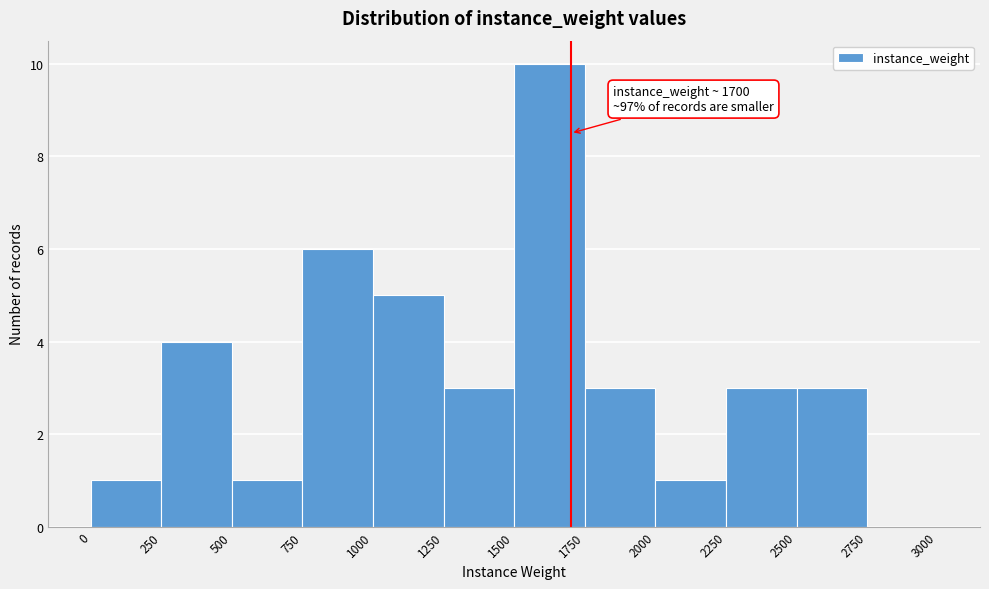

Over which range of the x-axis is the bar tallest?

1500 to 1750